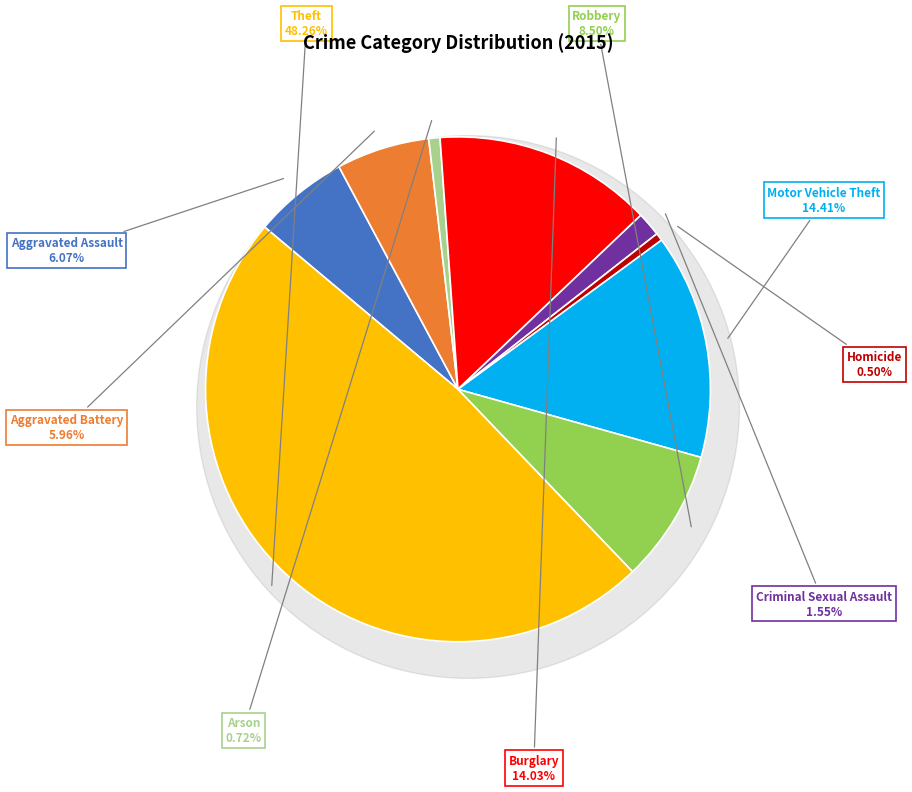

Combined, what portion of the pie is Theft and Motor Vehicle Theft?

62.7%